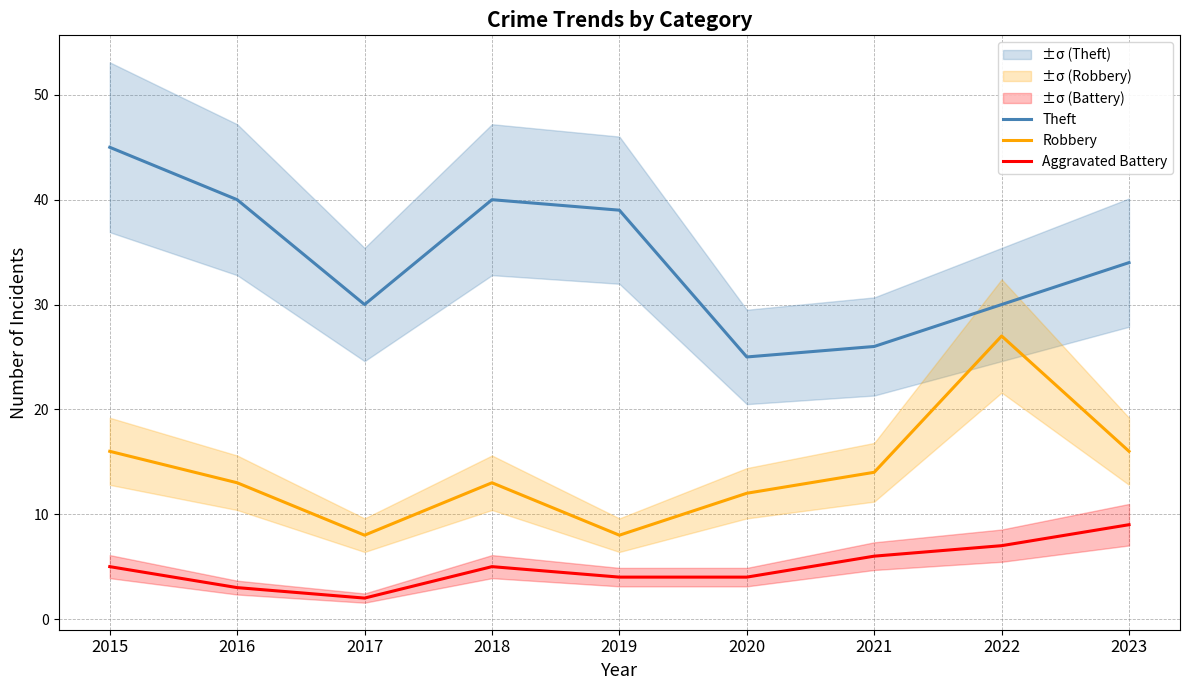

True or false: Theft and Aggravated Battery intersect in this chart.

False